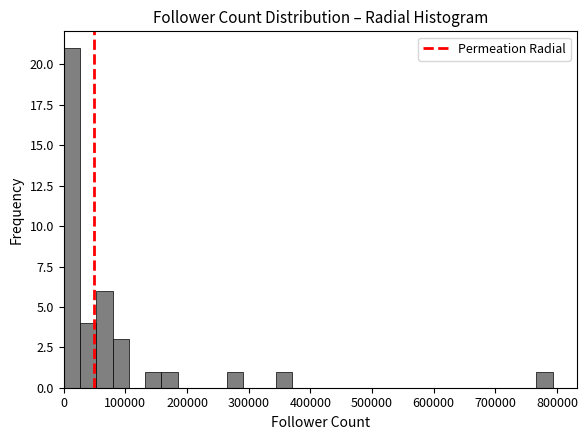

Around what value on the x-axis is the tallest bar? Give the approximate position of its centre, as read against the axis.

10000